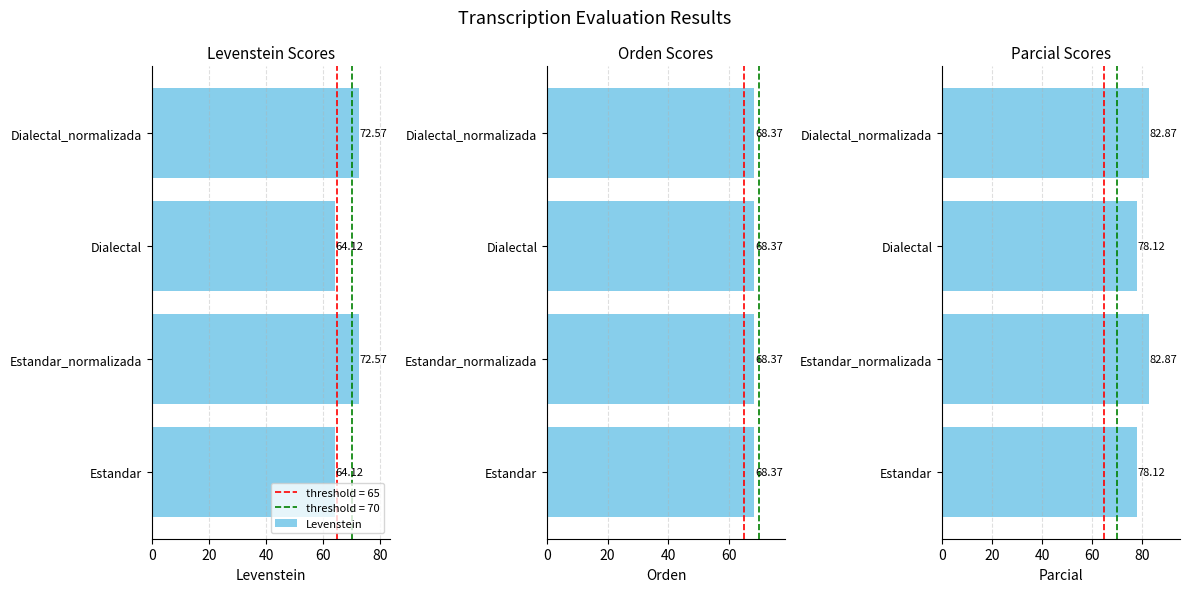

How many bars are there in total?

12